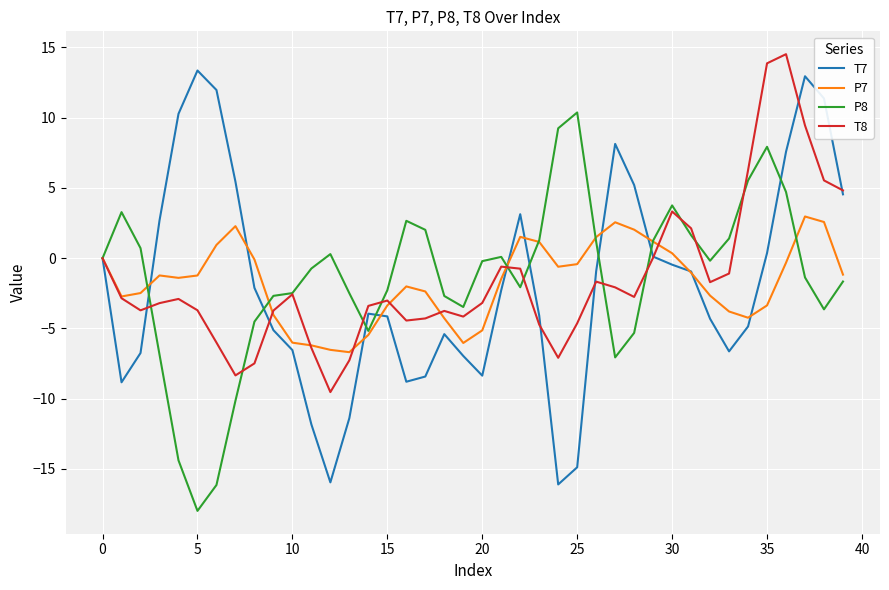

What is the average value of the T8 series?

-1.5